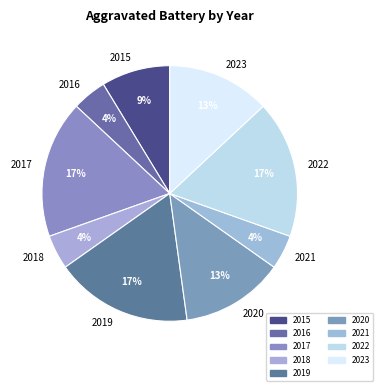

How many segments does this pie chart have?

9